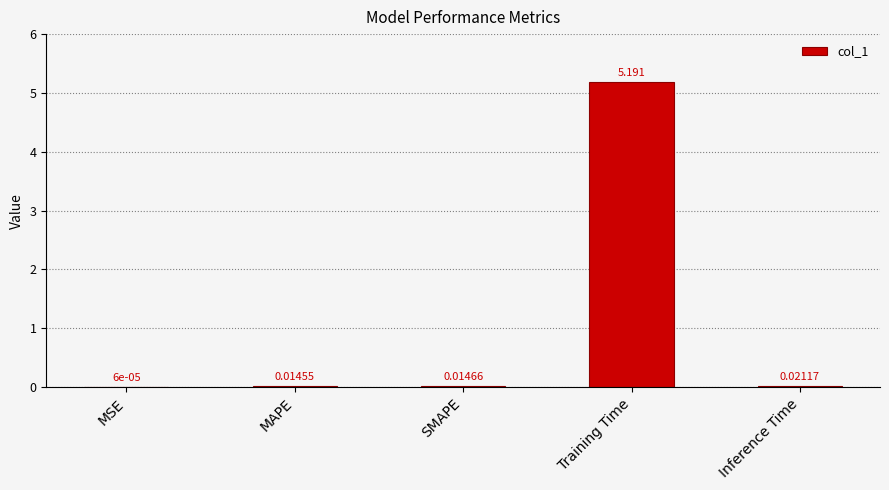

Which has a higher value, MAPE or SMAPE?

SMAPE